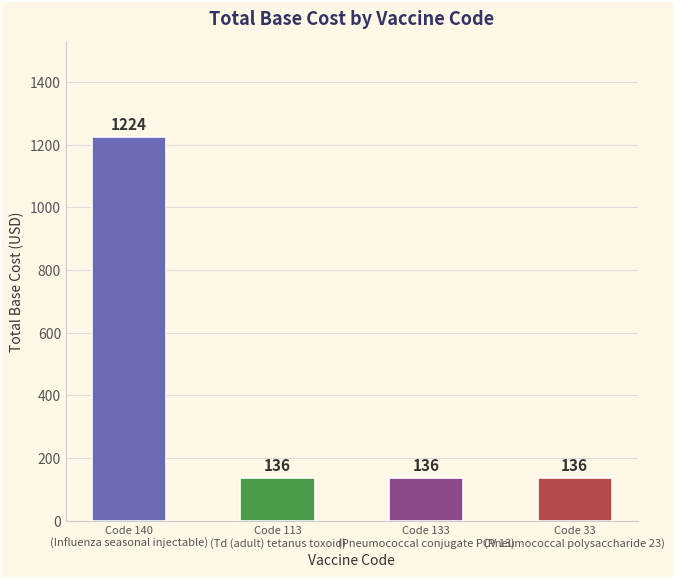

Are the bars horizontal?

No